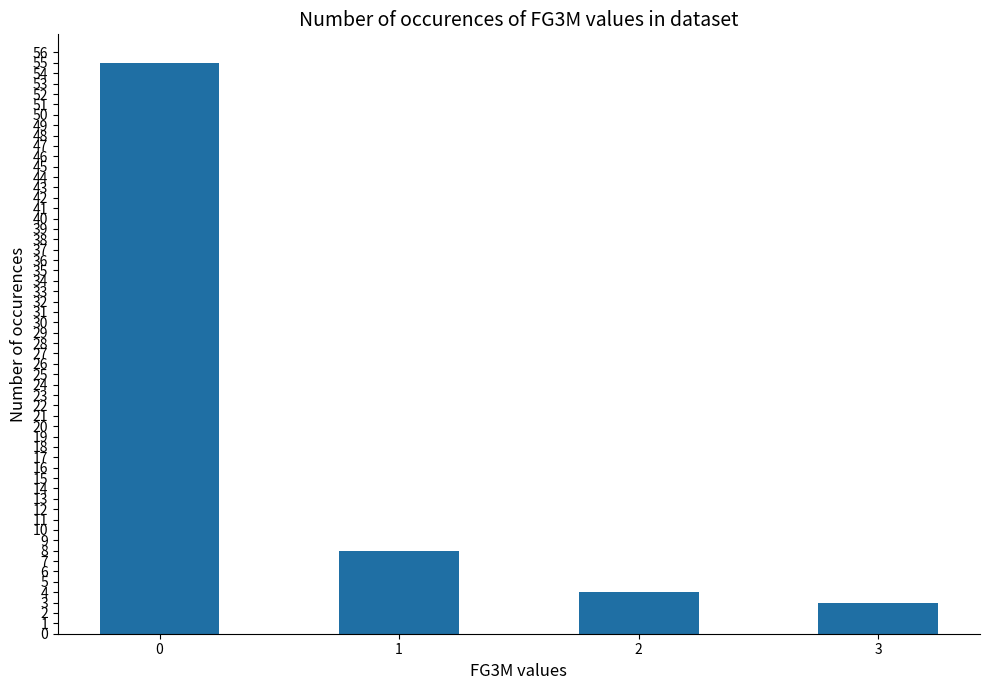

Reading left to right, transcribe all the data shown in this chart.

55	8	4	3